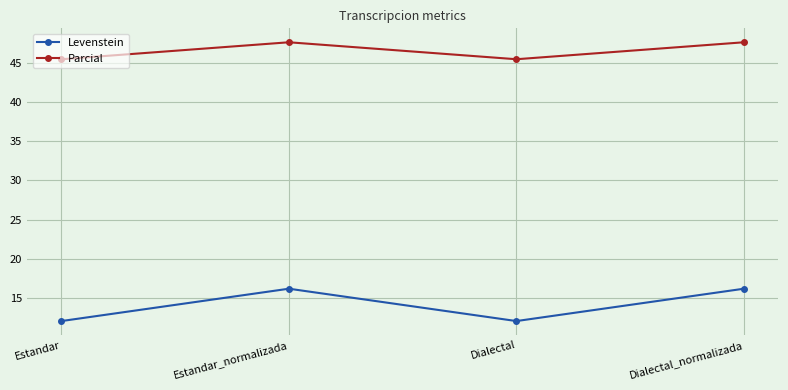

What is the sum of all Levenstein values?

56.4